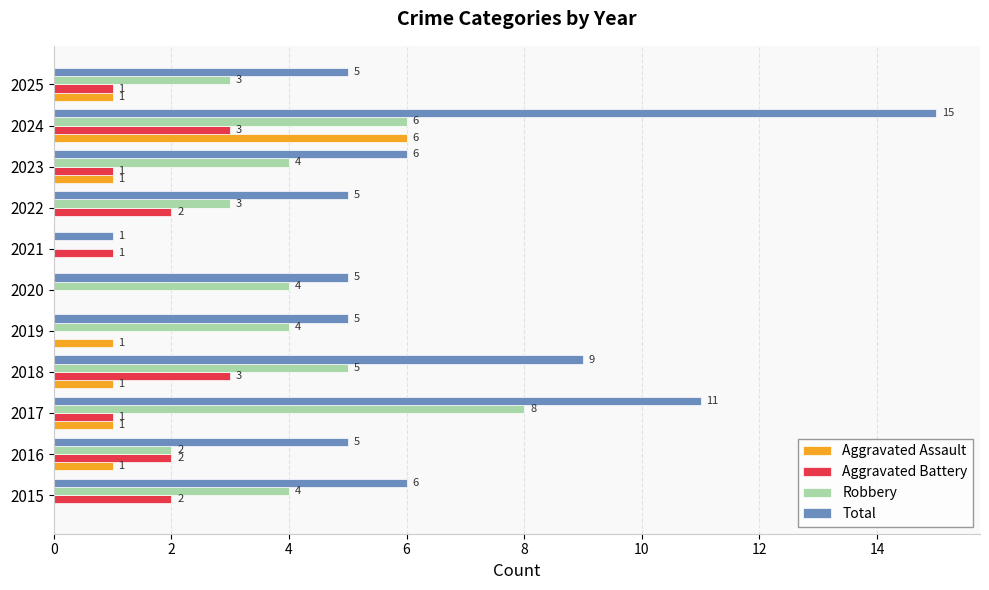

Which series changed the most between 2018 and 2022?

Total